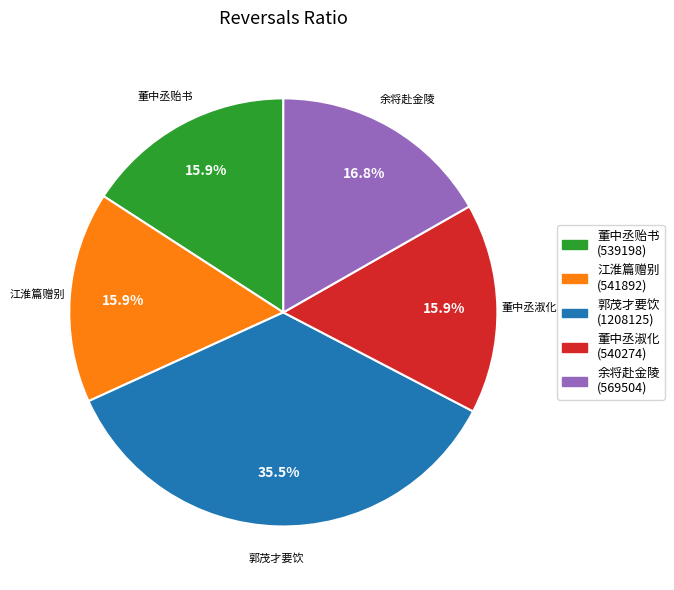

What percentage is NOT represented by 董中丞贻书?

84.1%